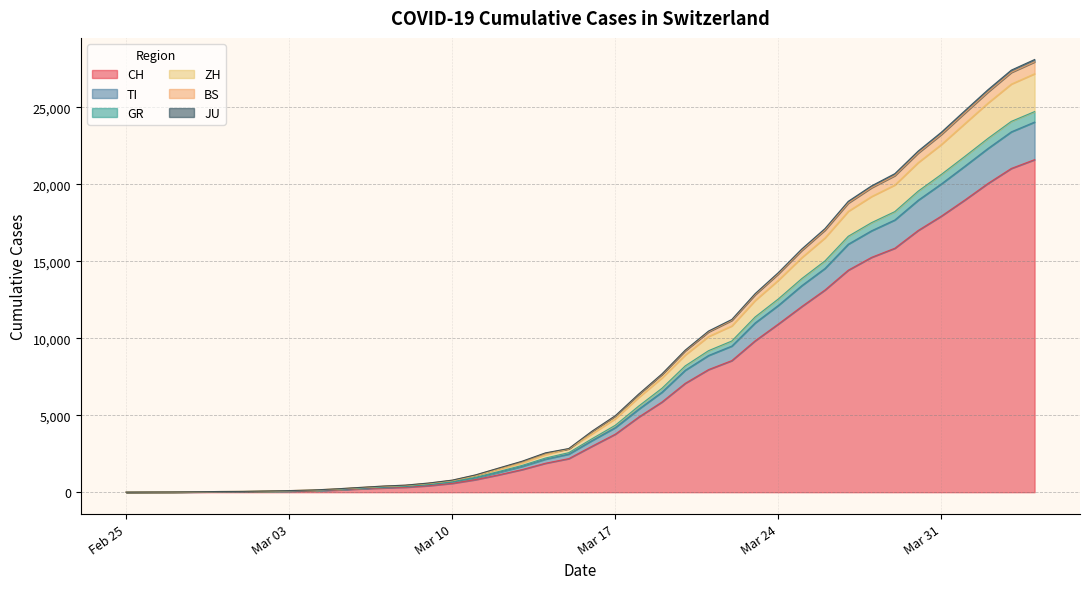

True or false: TI and JU intersect in this chart.

False